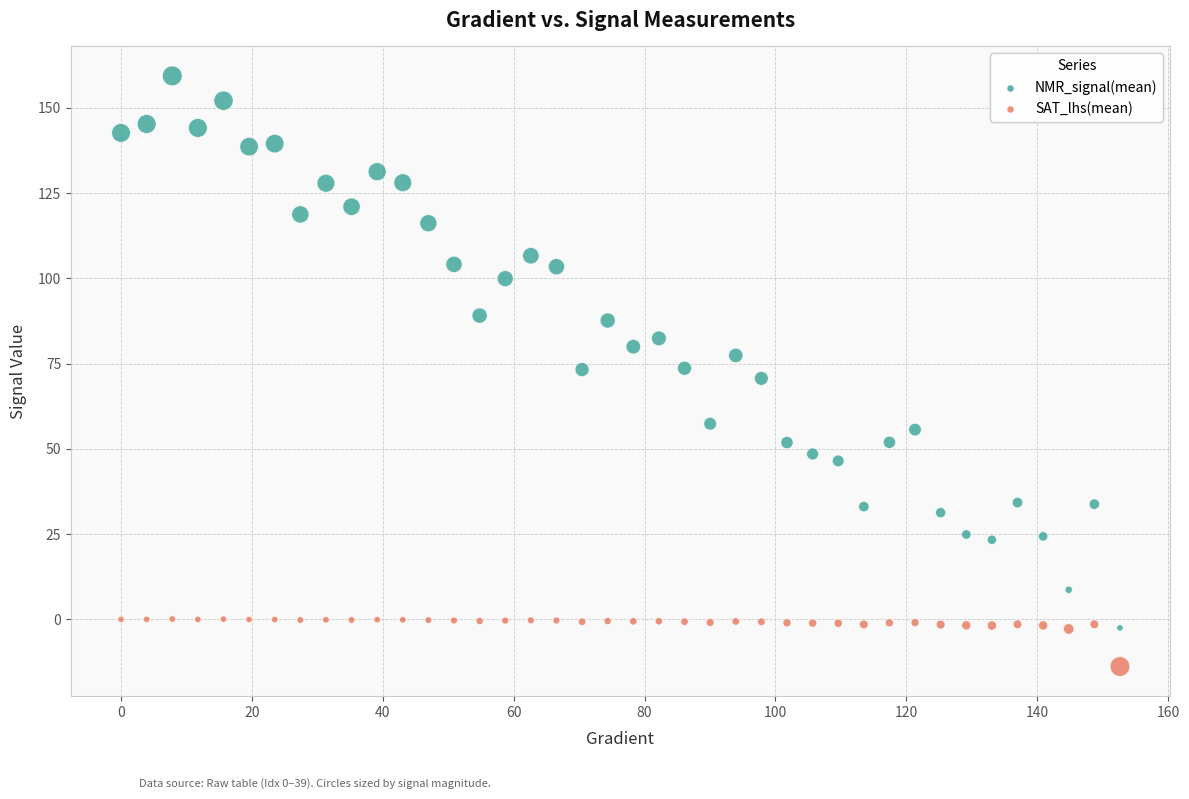

Which series has the widest spread of Y values?

NMR_signal(mean)